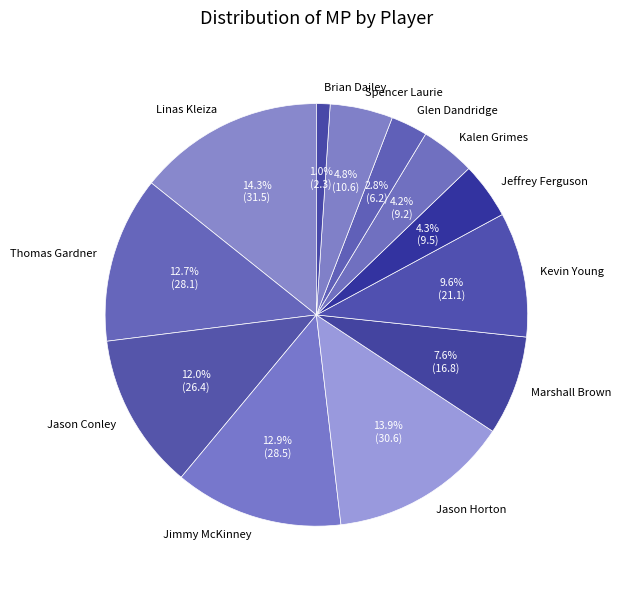

What percentage do Spencer Laurie and Brian Dailey together represent?

5.8%